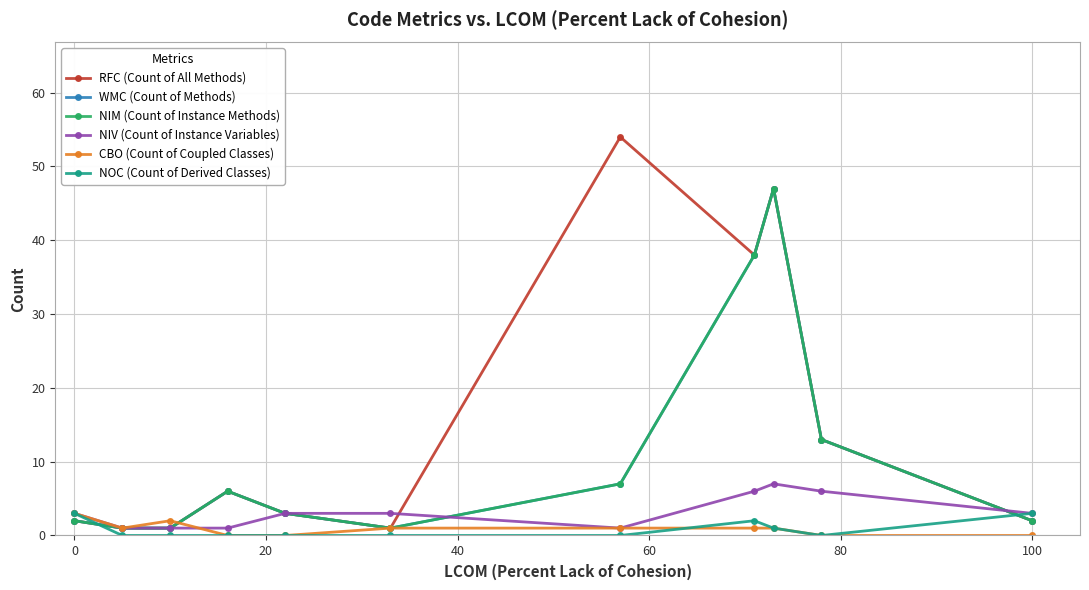

What is the sum of all NIV (Count of Instance Variables) values?

35